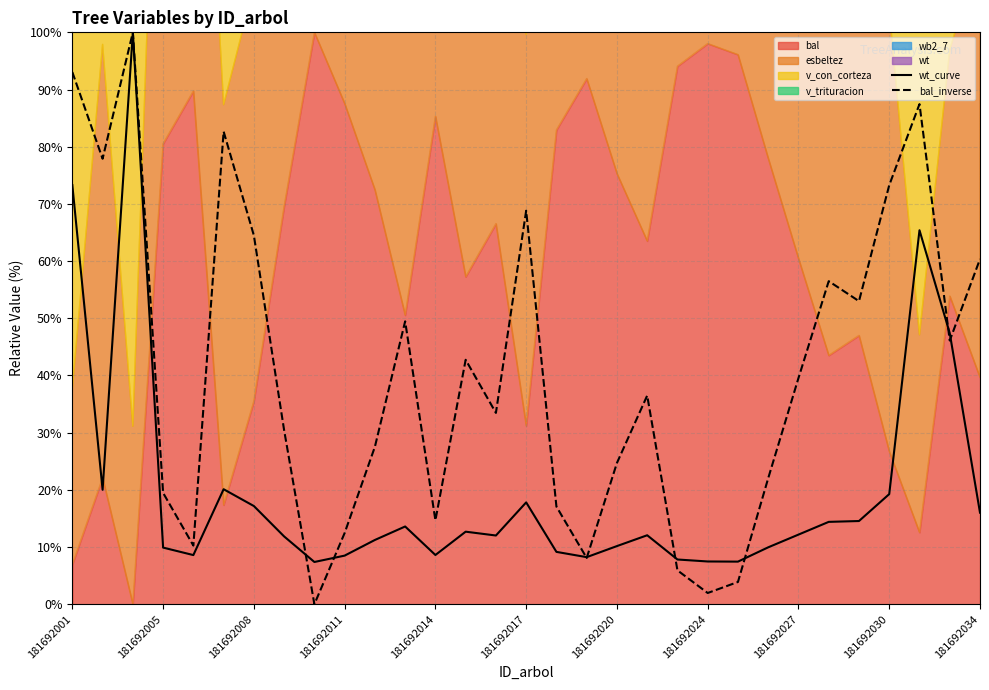

After their last crossing, which series has the higher values: wt_curve or bal_inverse?

bal_inverse